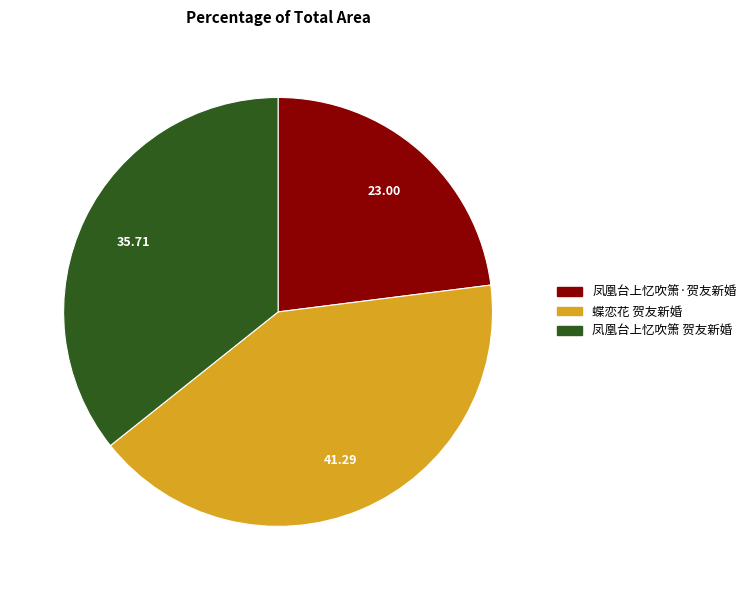

Does 凤凰台上忆吹箫 贺友新婚 account for over 50% of the chart?

No